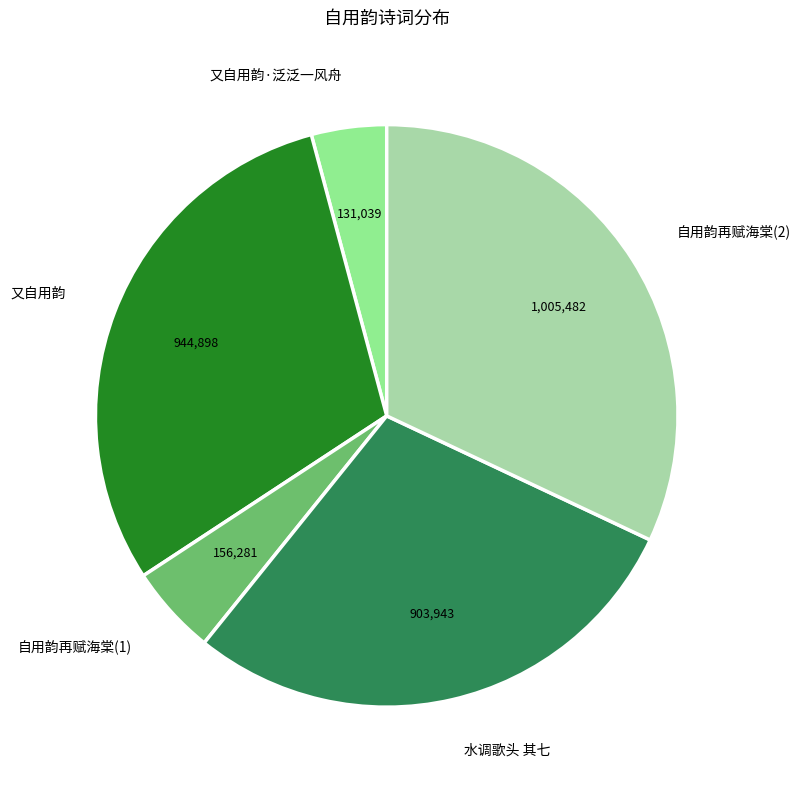

Which category has the smallest portion of the pie?

又自用韵·泛泛一风舟